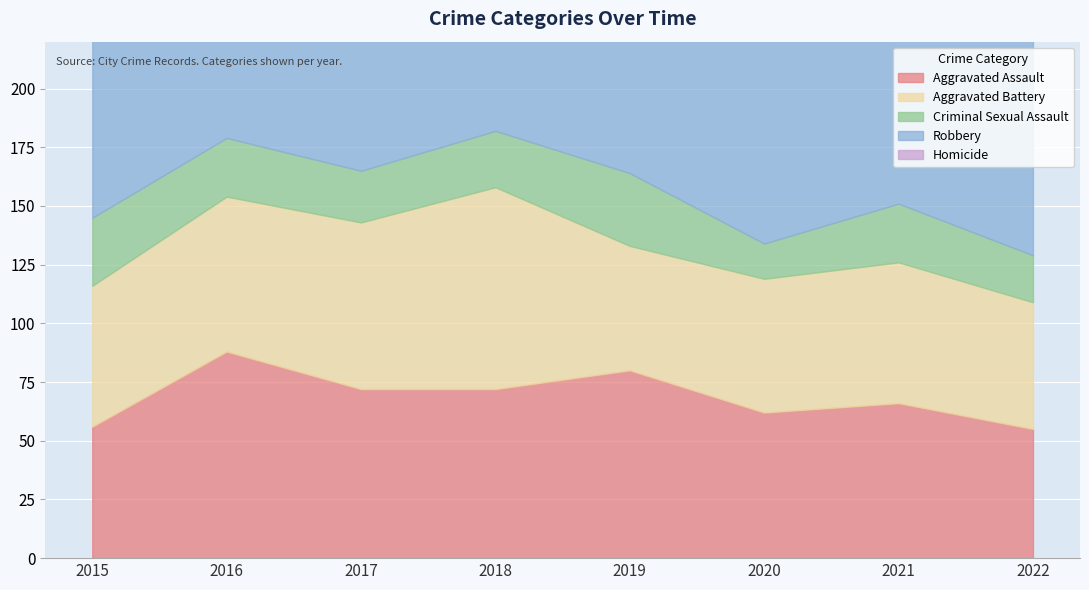

At which category does Aggravated Battery reach its first local peak?

2018